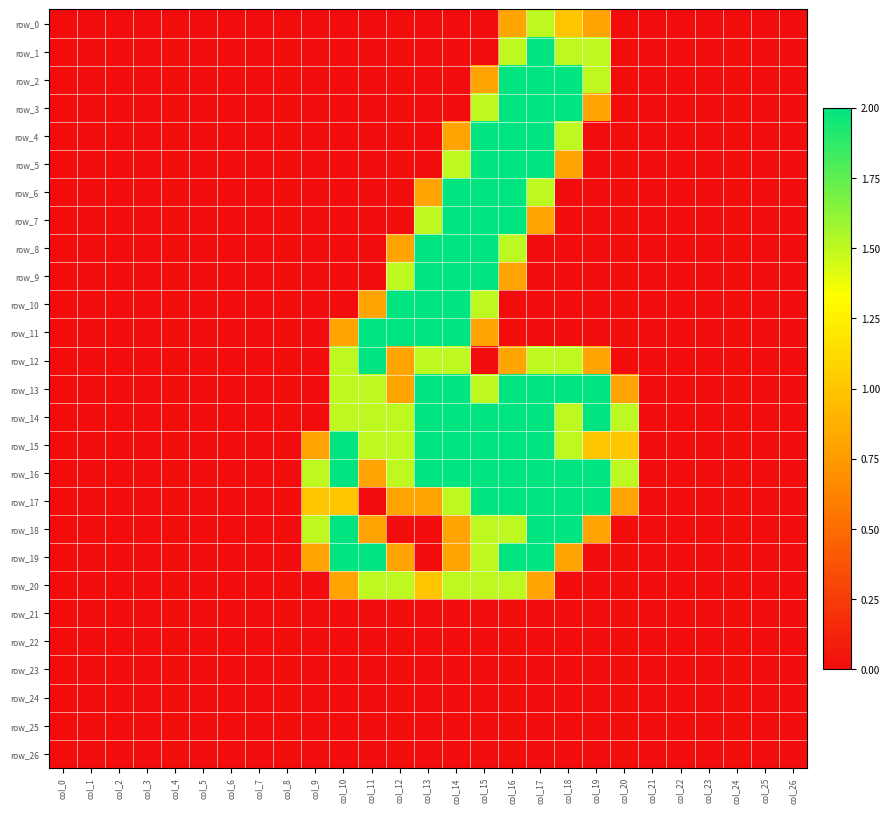

The row_9 series shows -1.1 at col_26. True or false?

False